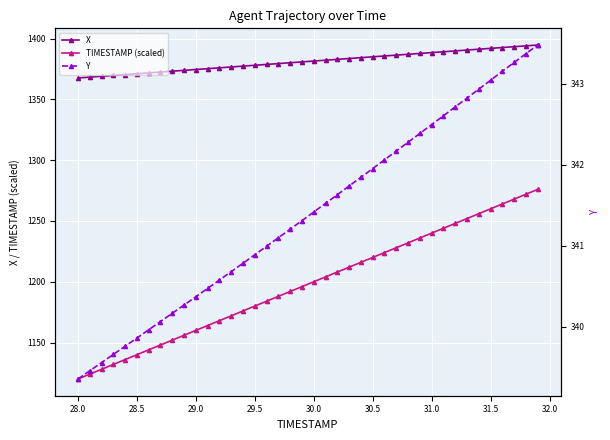

How many data points in X are above 1381?

20